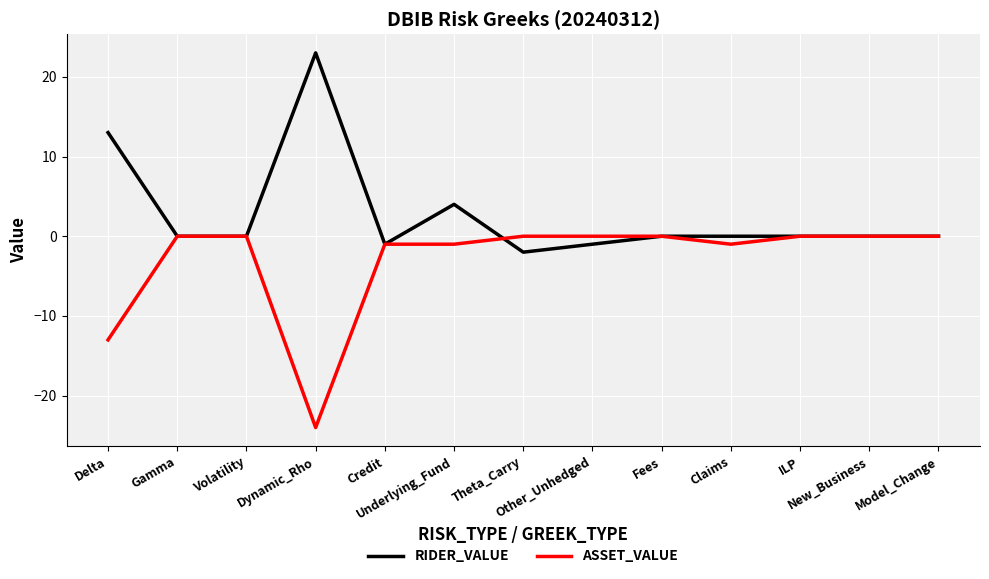

Which series has the largest total across all categories?

RIDER_VALUE